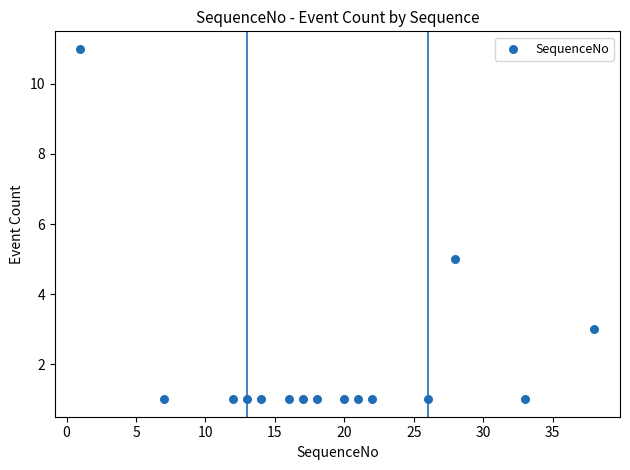

What is the range of X values (max minus min)?

37